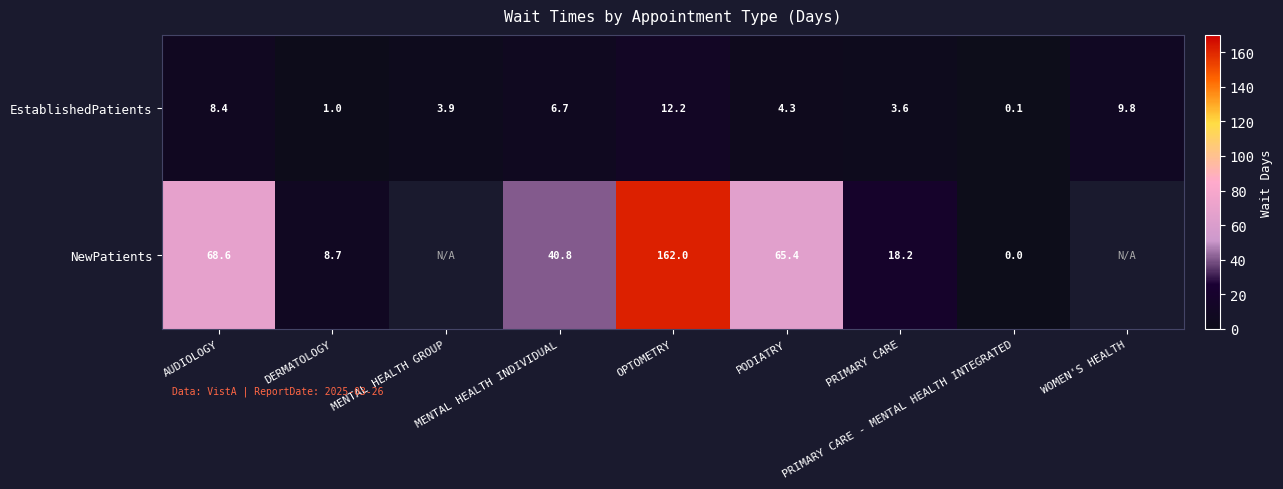

True or false: NewPatients has a value of 15.8 at AUDIOLOGY.

False